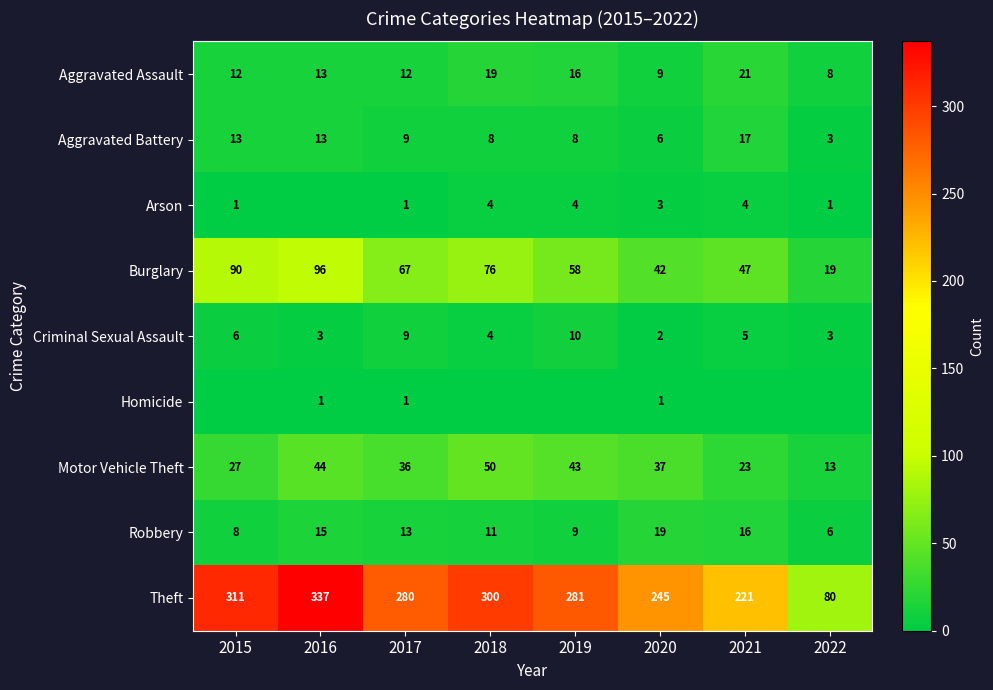

Which series has the largest total across all categories?

Theft